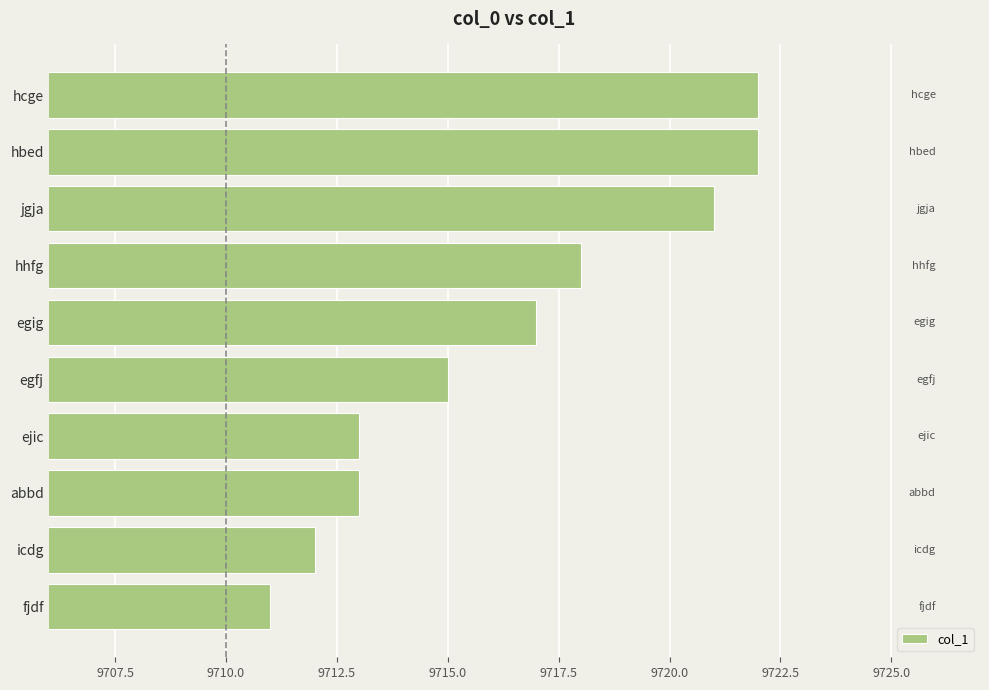

Between icdg and hhfg, which is larger?

hhfg